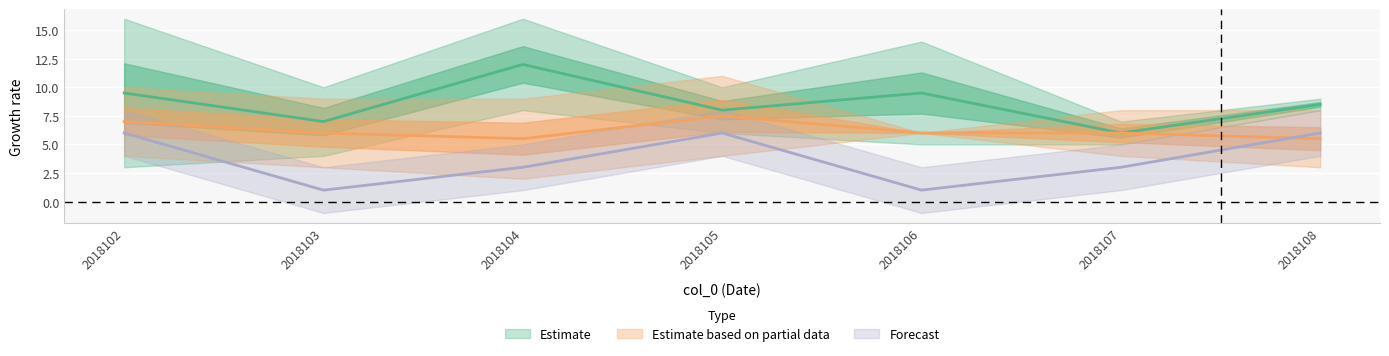

Is the value of col_1 at 2018102 greater than the value of col_8 at 2018105?

No